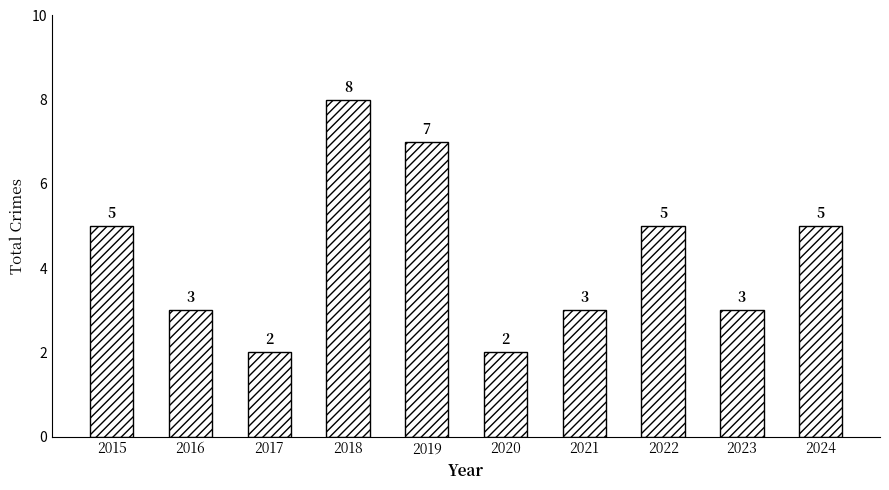

What is the sum of all values?

43